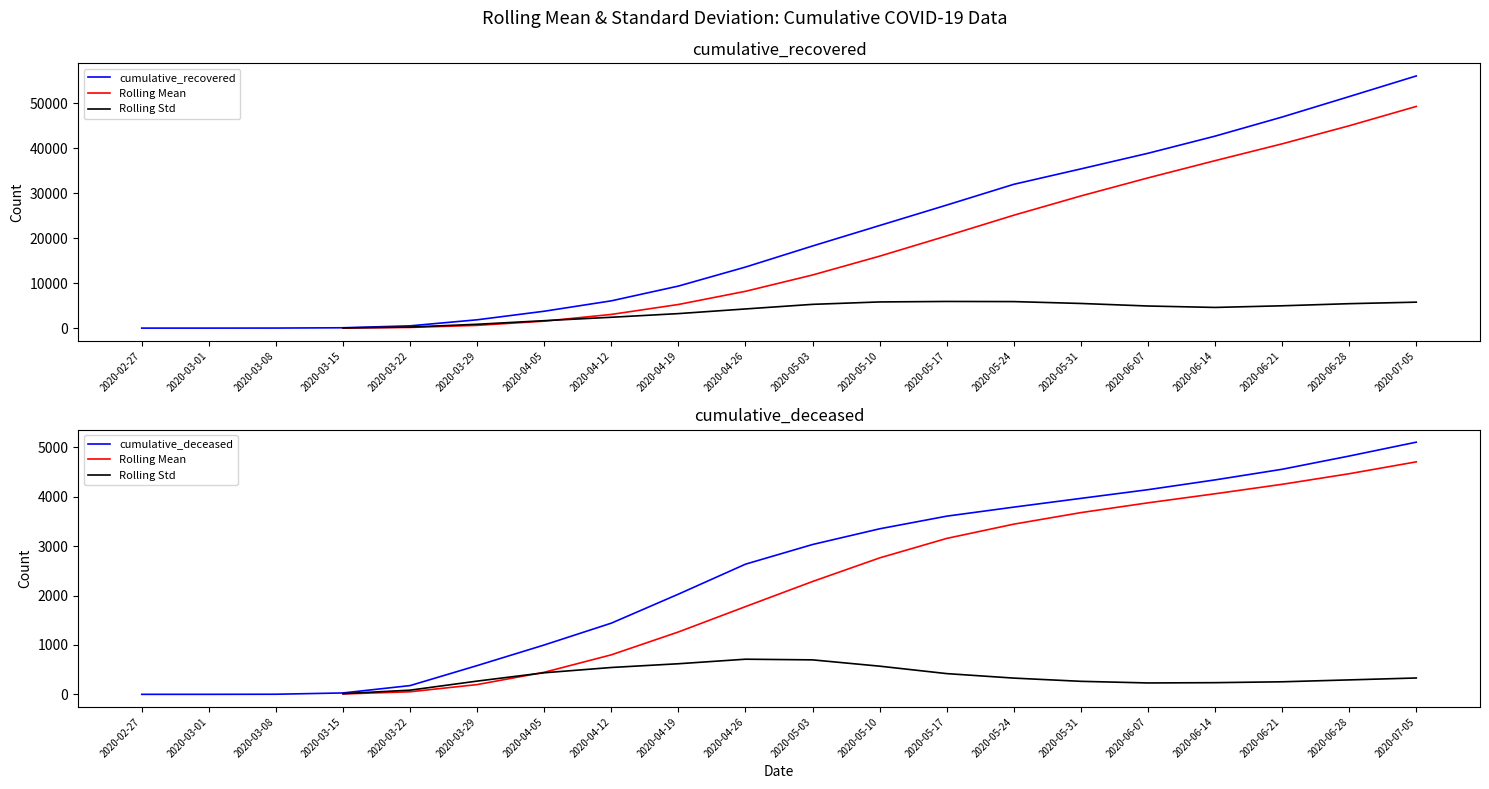

True or false: cumulative_recovered and Rolling Std cross at least once.

False